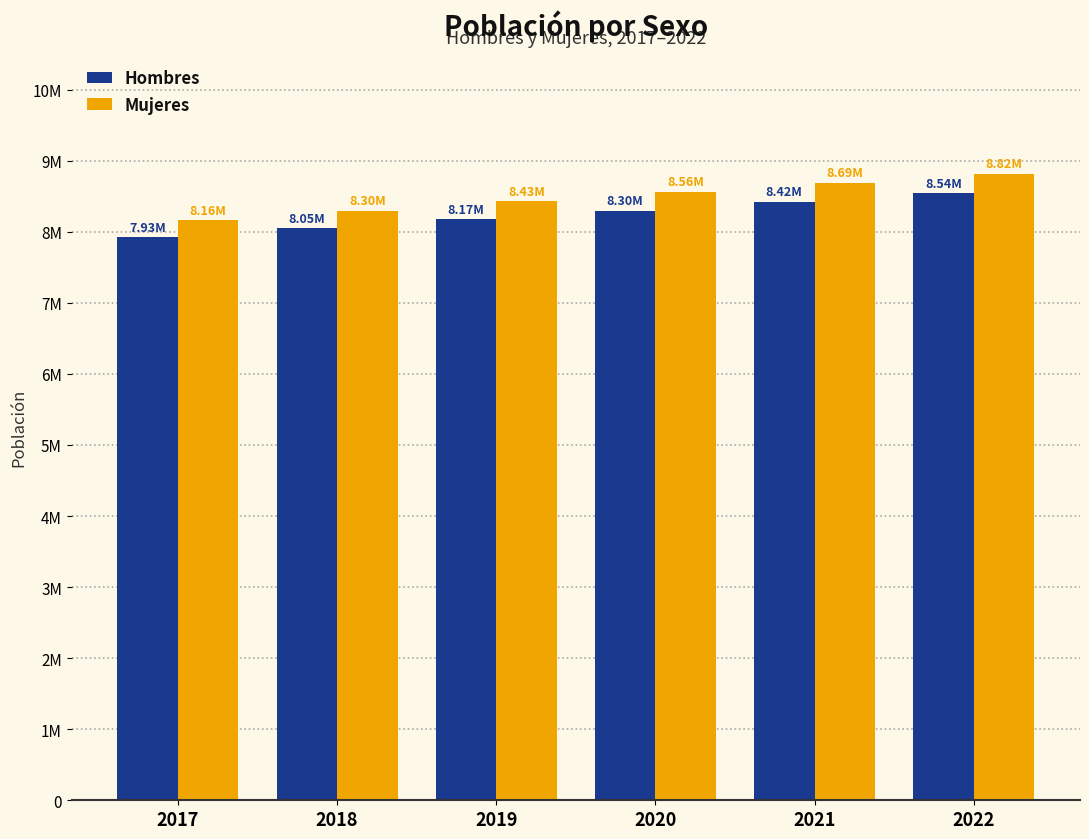

What is the value of the Mujeres bar at the 2nd from the left?

8296403